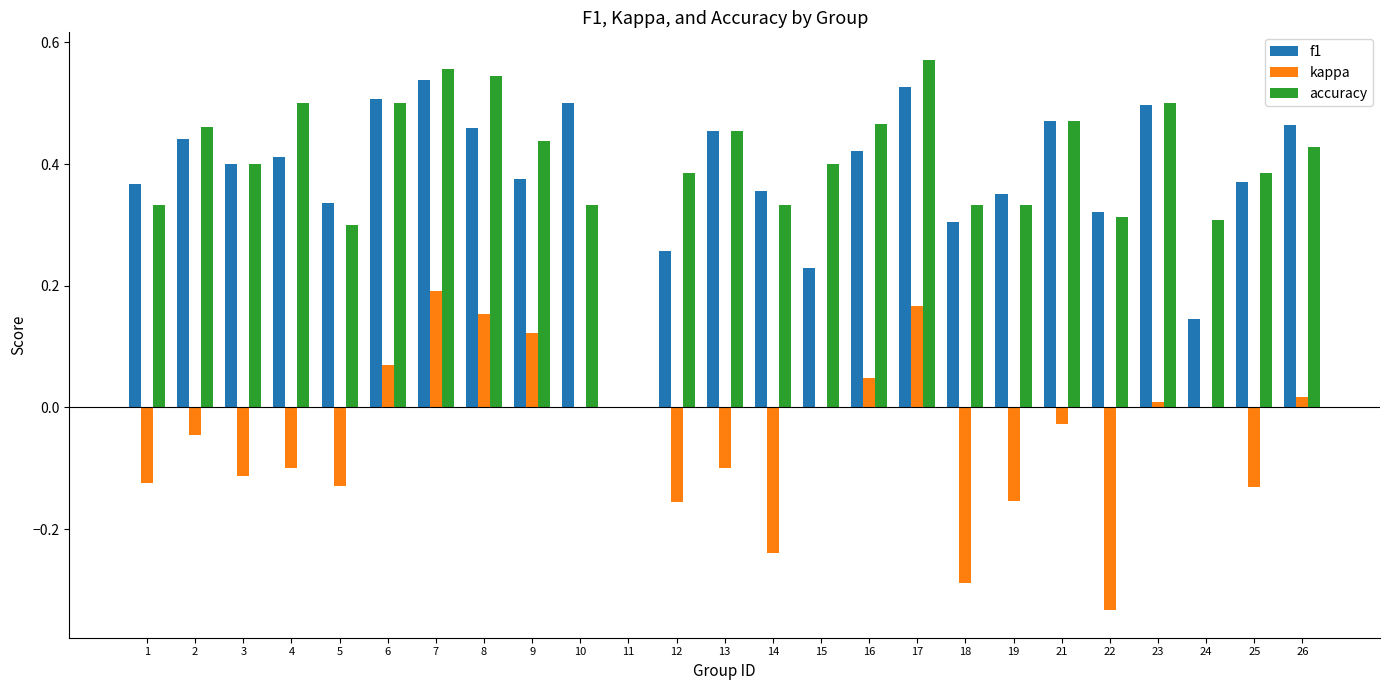

What is the total value across all series at 7?

1.3